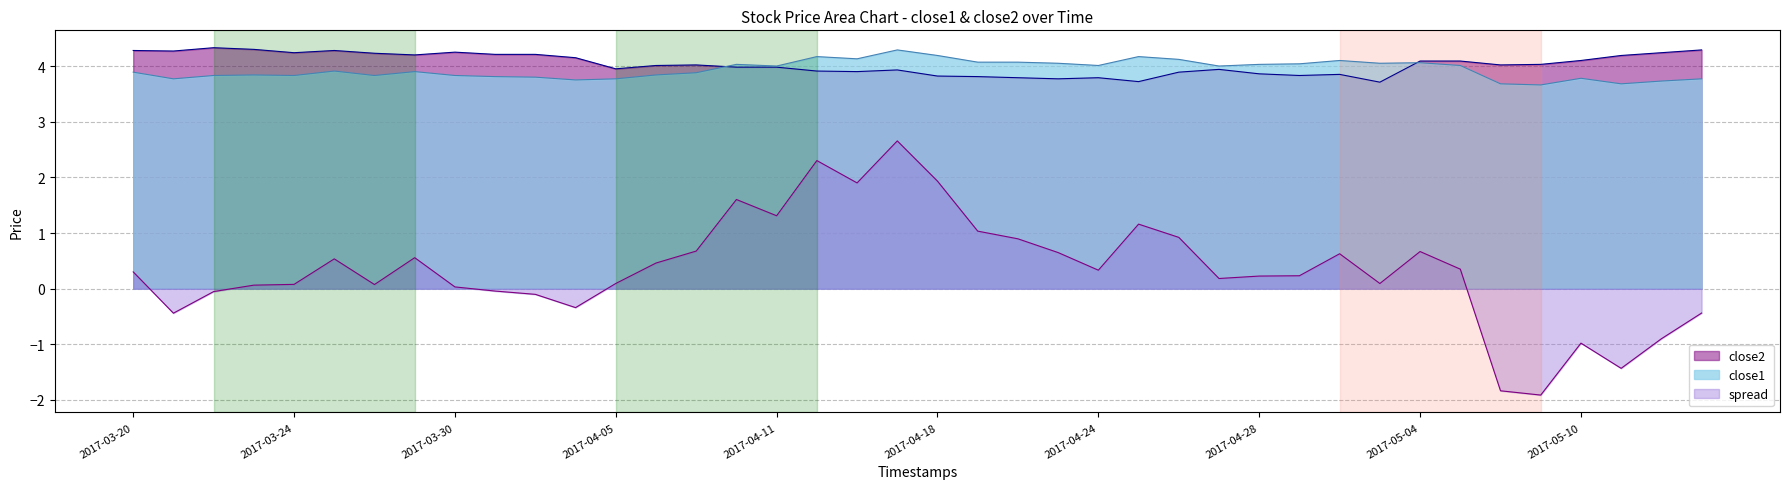

What is the total value across all series at 2017-03-28?

8.1